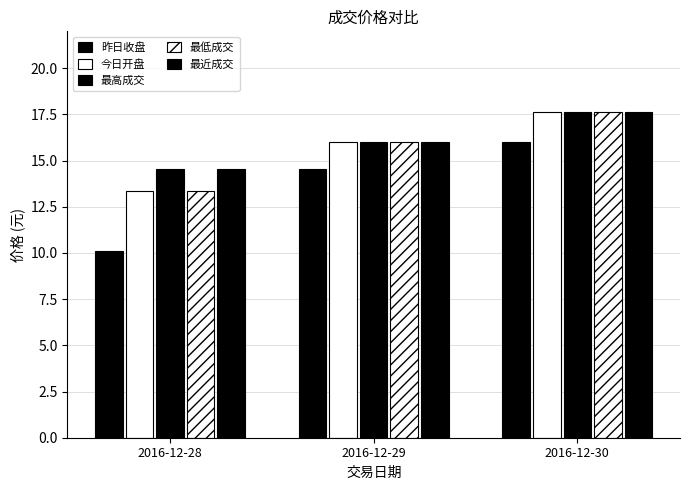

How many data points in 最高成交 are above 16?

2